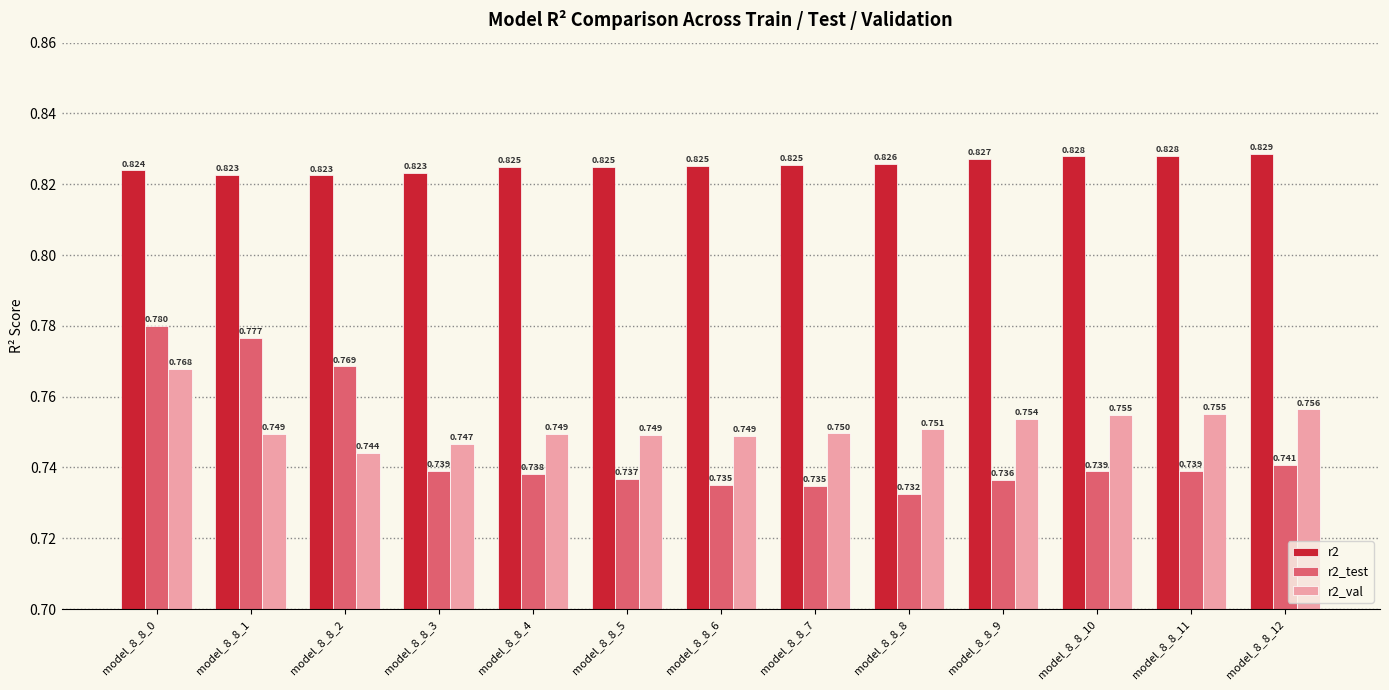

Which category has the lowest value across all series?

model_8_8_8